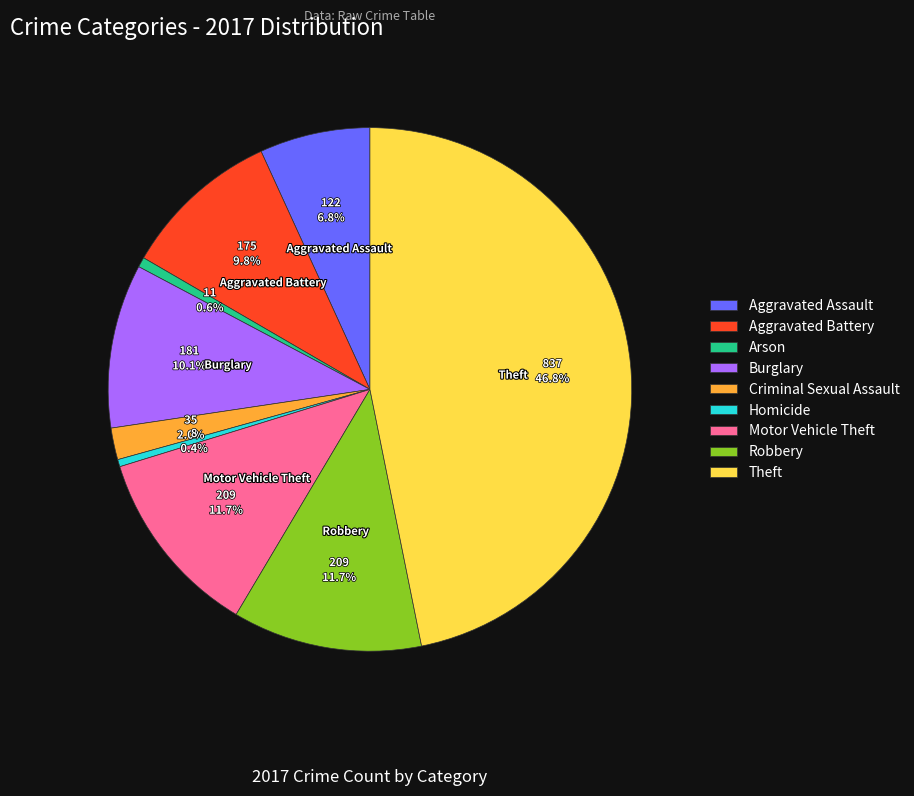

Approximately how many times larger is the value at Burglary compared to Aggravated Assault?

1.5